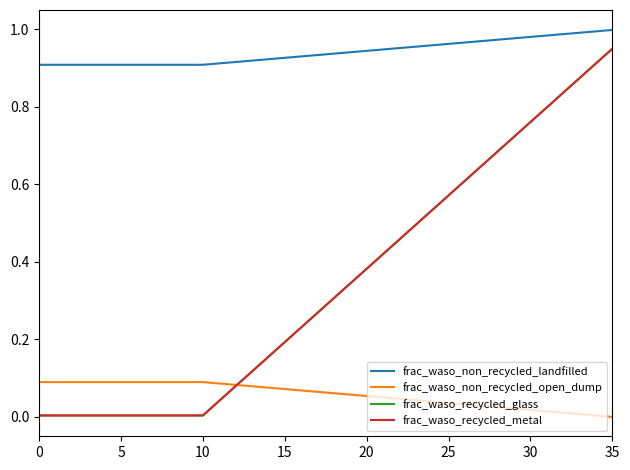

What is the average value of the frac_waso_non_recycled_landfilled series?

0.9